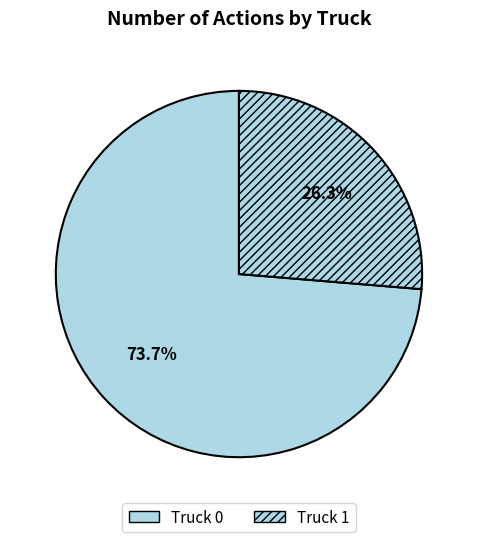

What percentage do Truck 0 and Truck 1 together represent?

100.0%